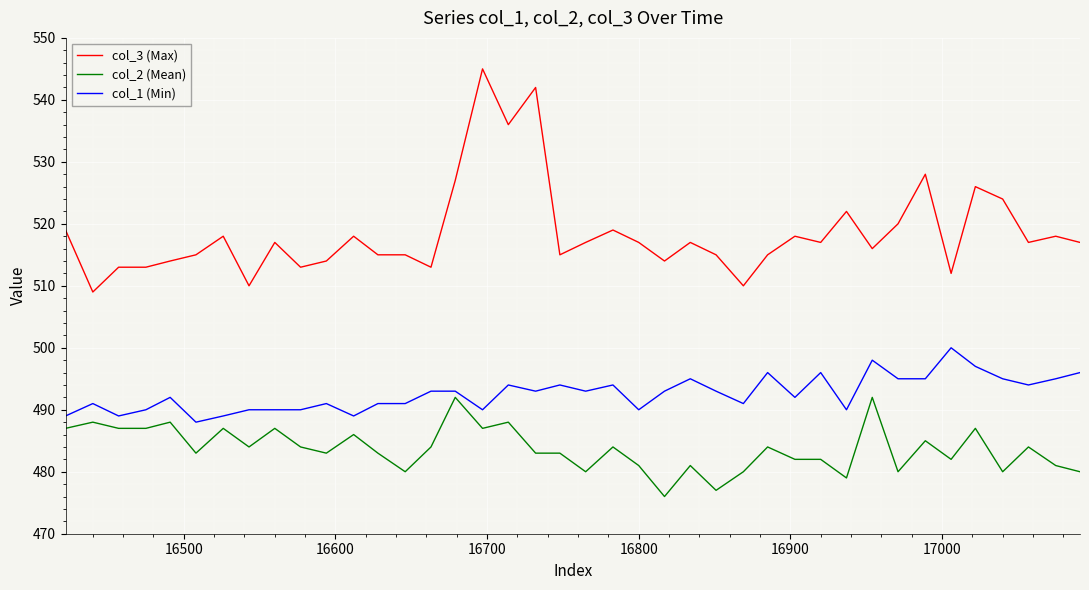

How many values in the col_1 (Min) series are below 493?

19